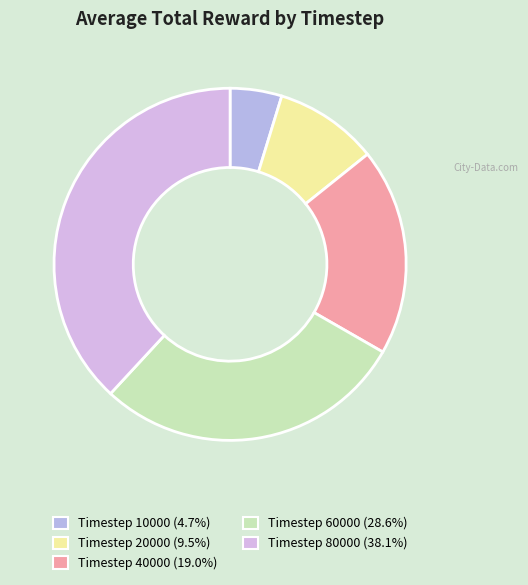

Count the number of slices in the pie.

5